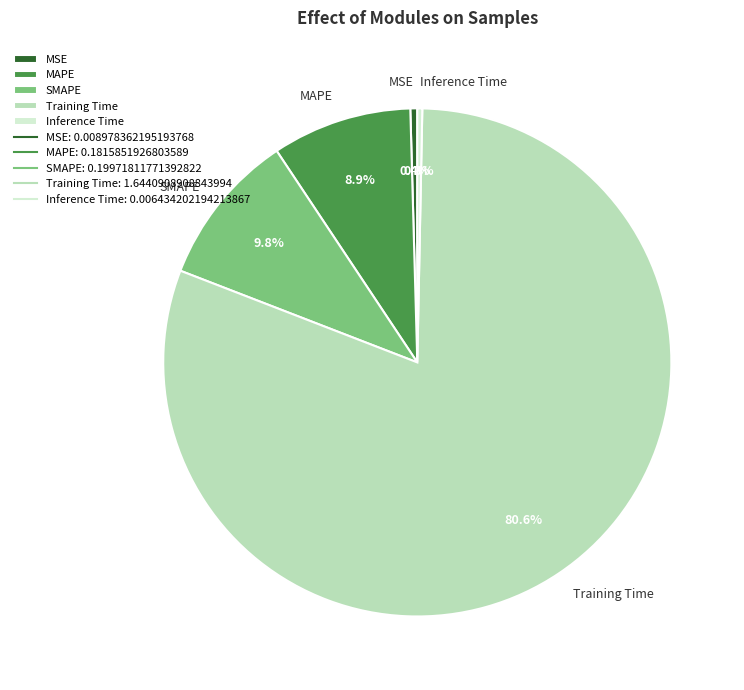

Which category has the biggest portion of the pie?

Training Time